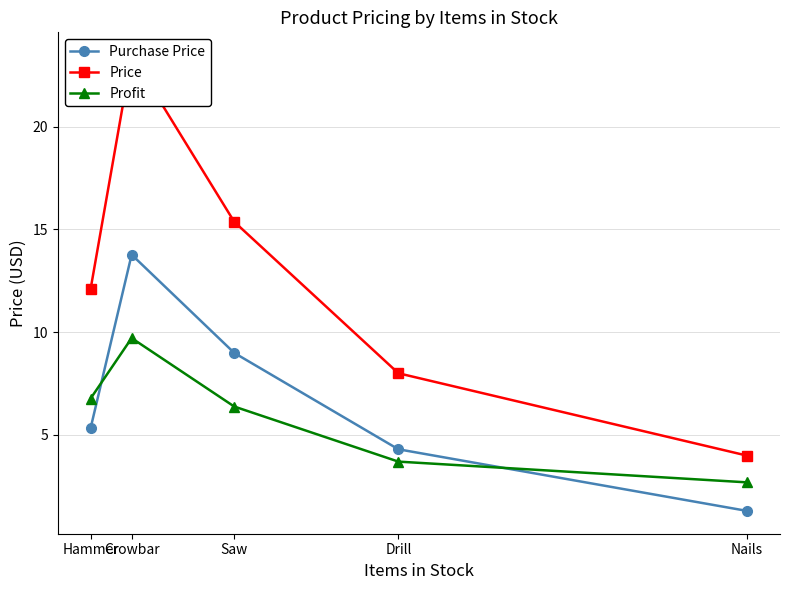

What is the value of the Price point at the 5th from the left?

4.0